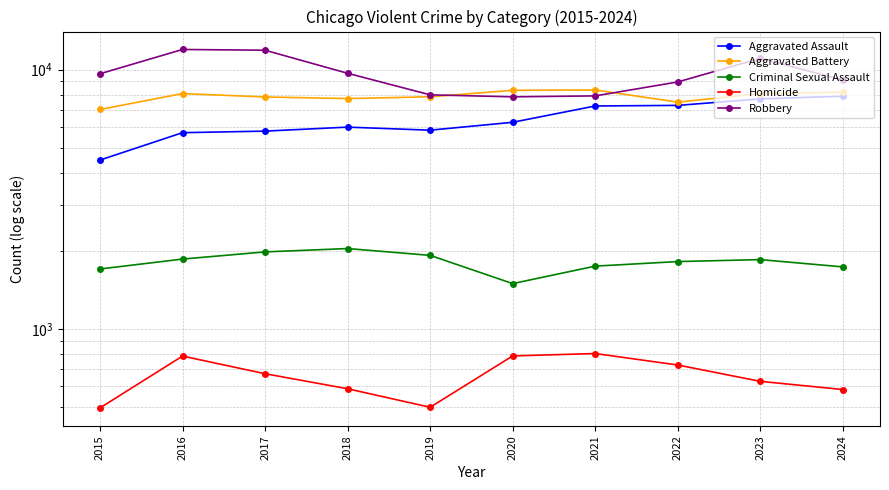

The Aggravated Battery series shows 8321 at 2020. True or false?

True